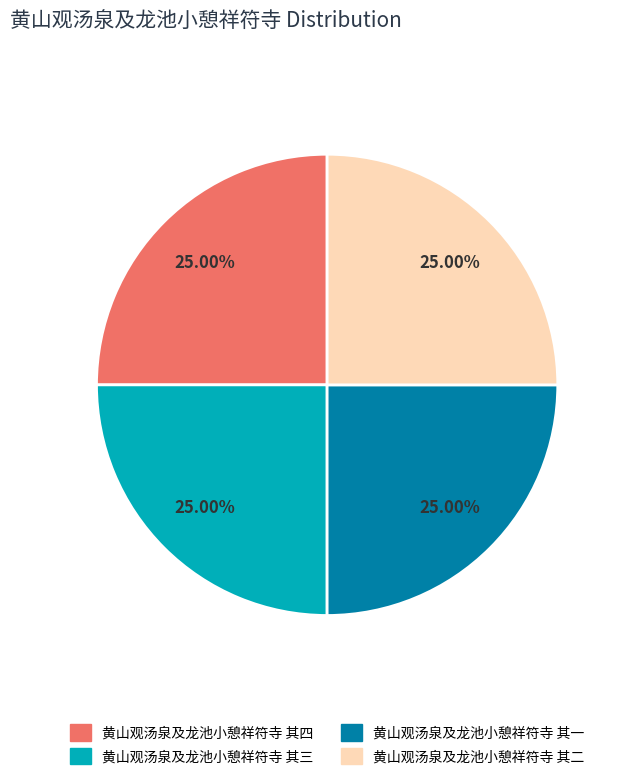

Is 黄山观汤泉及龙池小憩祥符寺 其一 the majority of the pie?

No